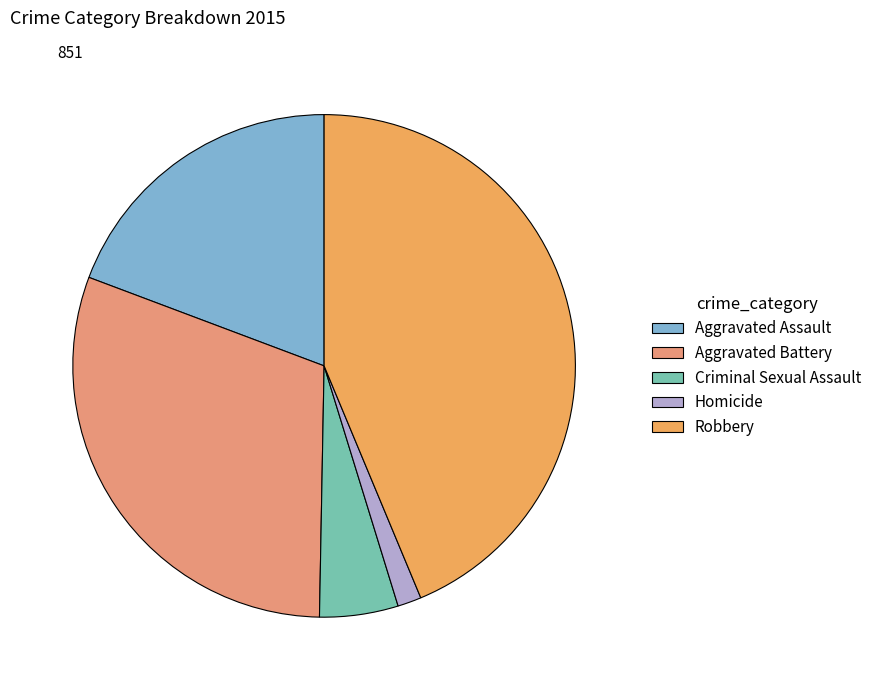

Which category has the biggest portion of the pie?

Robbery